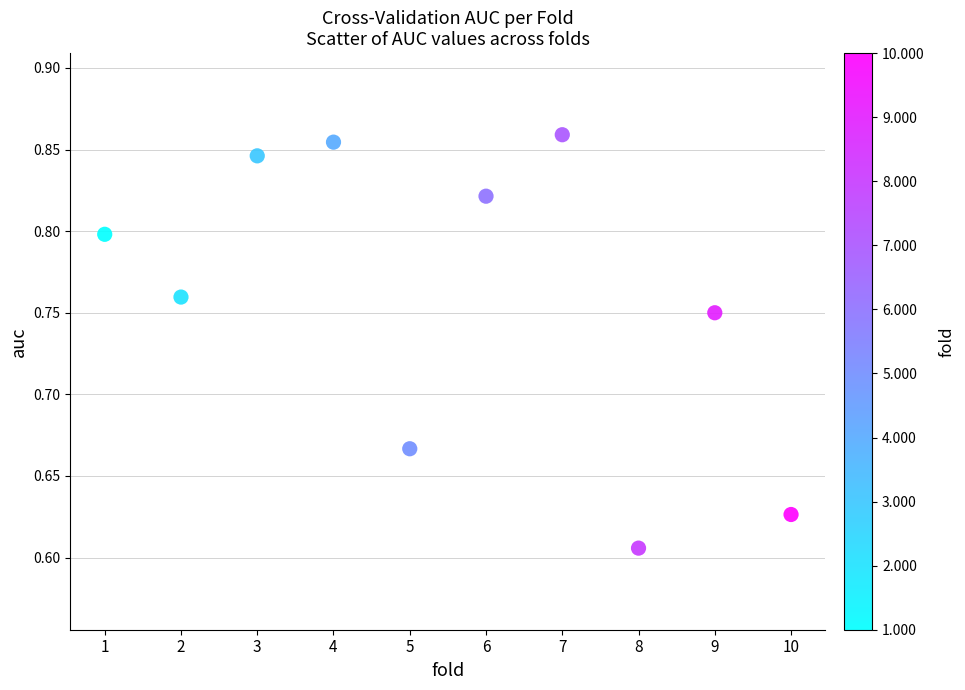

What is the range of X values (max minus min)?

9.0